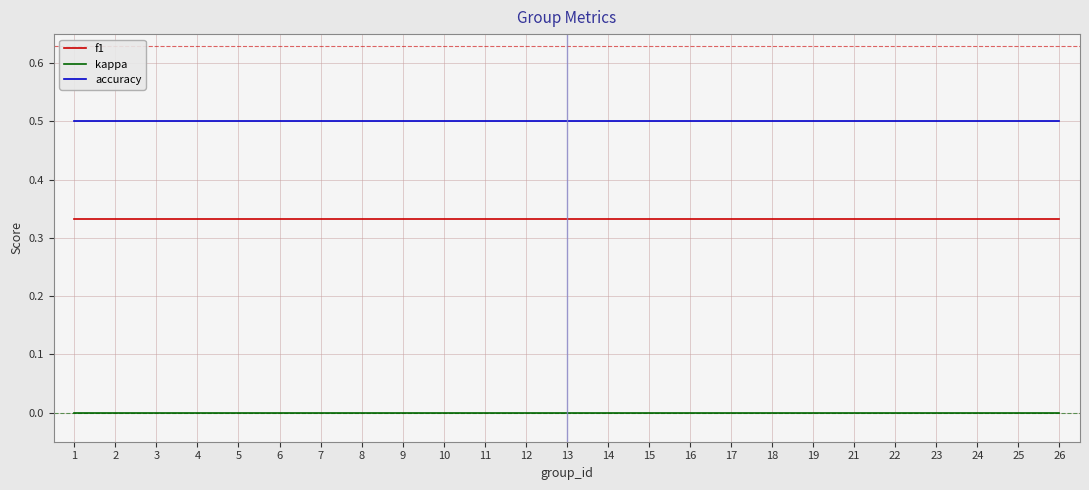

What is the spread (max minus min) of values at 19?

0.5